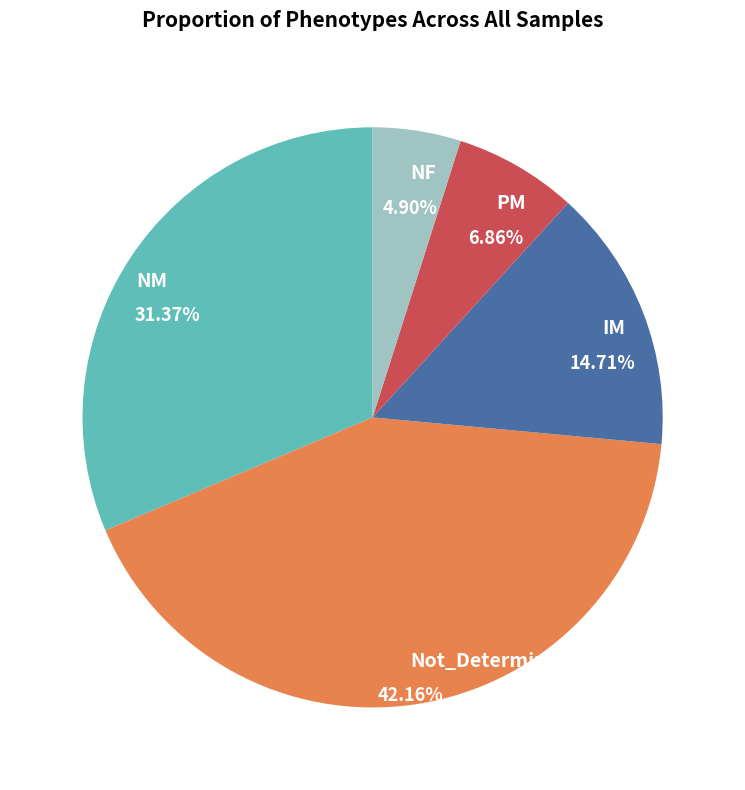

True or false: PM accounts for 7% of the total.

True